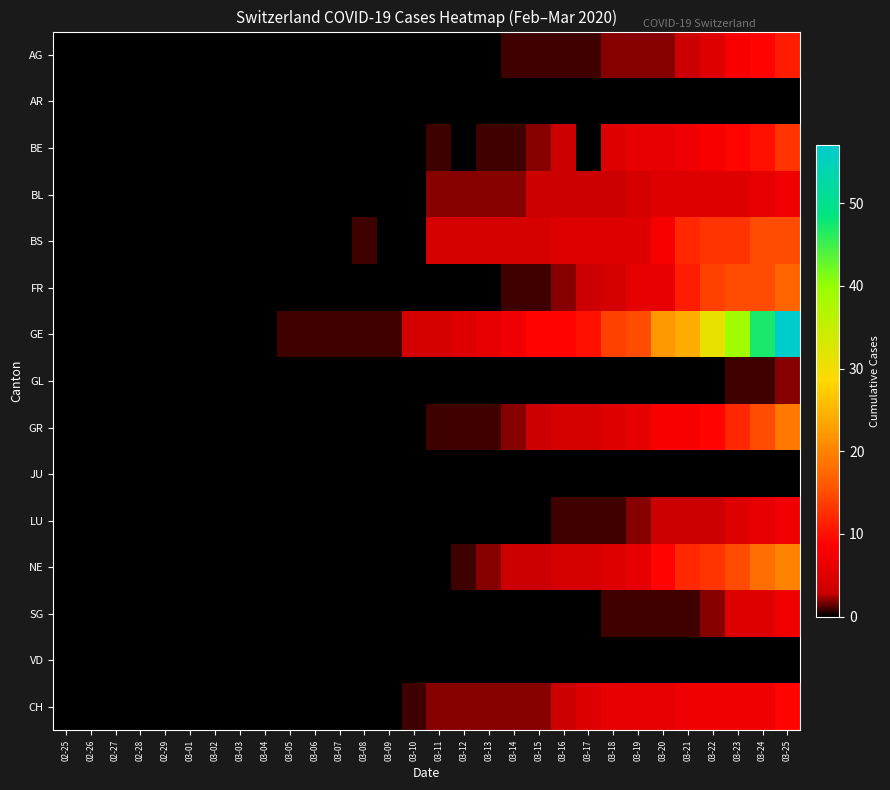

At which category is the sum across all series the highest?

03-25